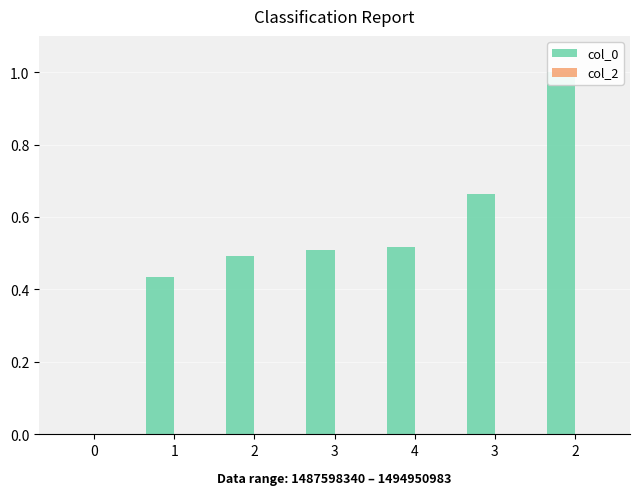

Is the value of col_2 at 4 greater than the value of col_0 at 2?

No